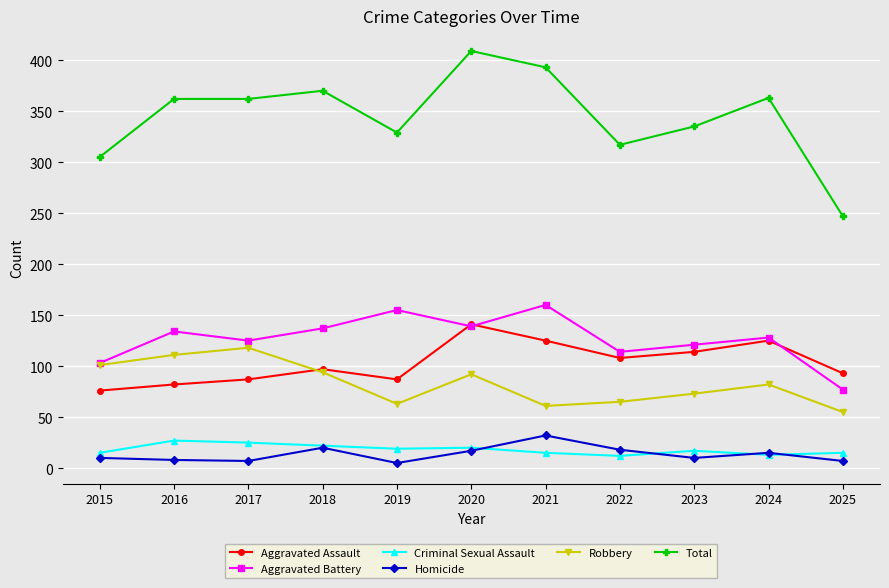

True or false: Aggravated Battery has a value of 103 at 2015.

True